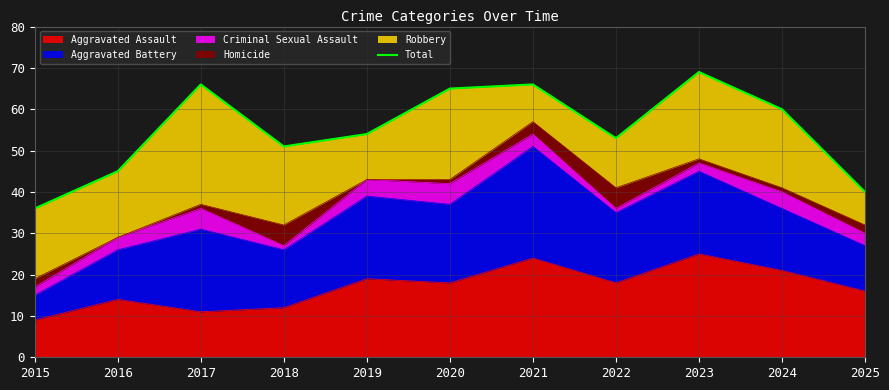

At which label is the value closest to 52?

2018